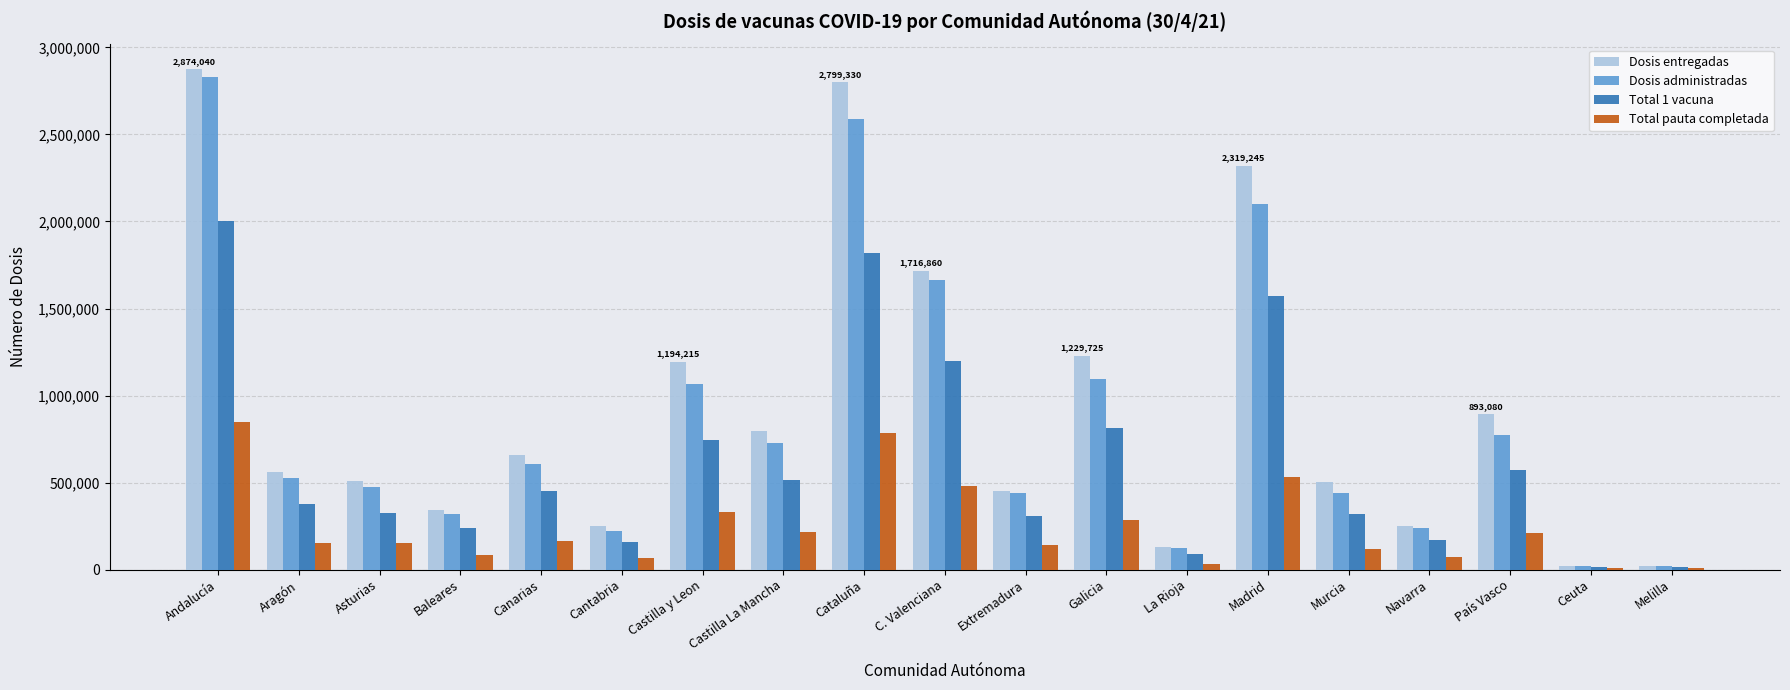

At which label does Dosis entregadas reach its peak?

Andalucía